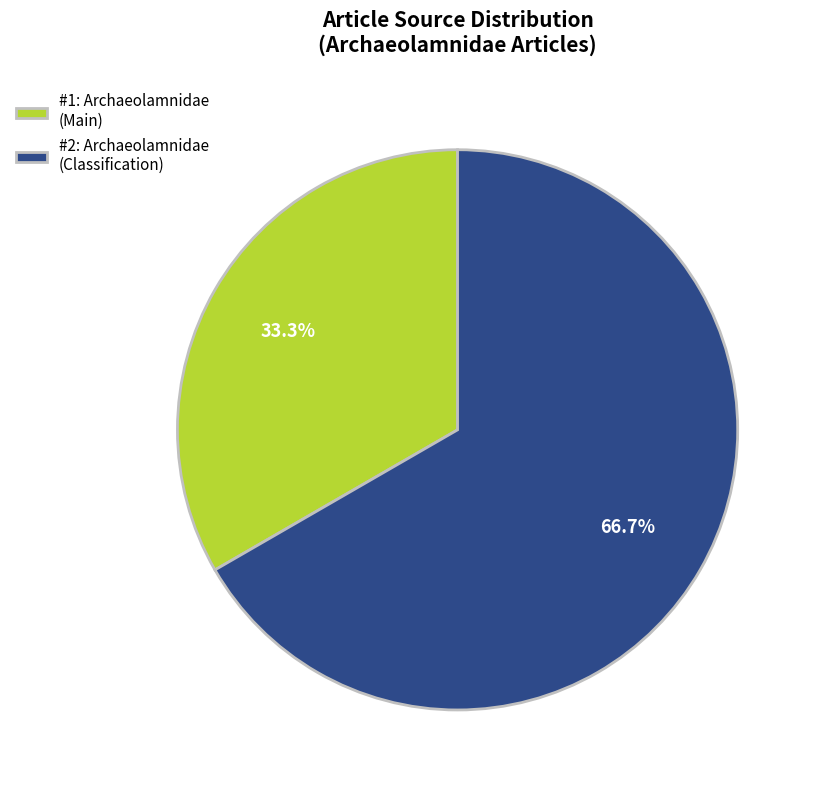

Which category accounts for the majority?

#2: Archaeolamnidae (Classification)